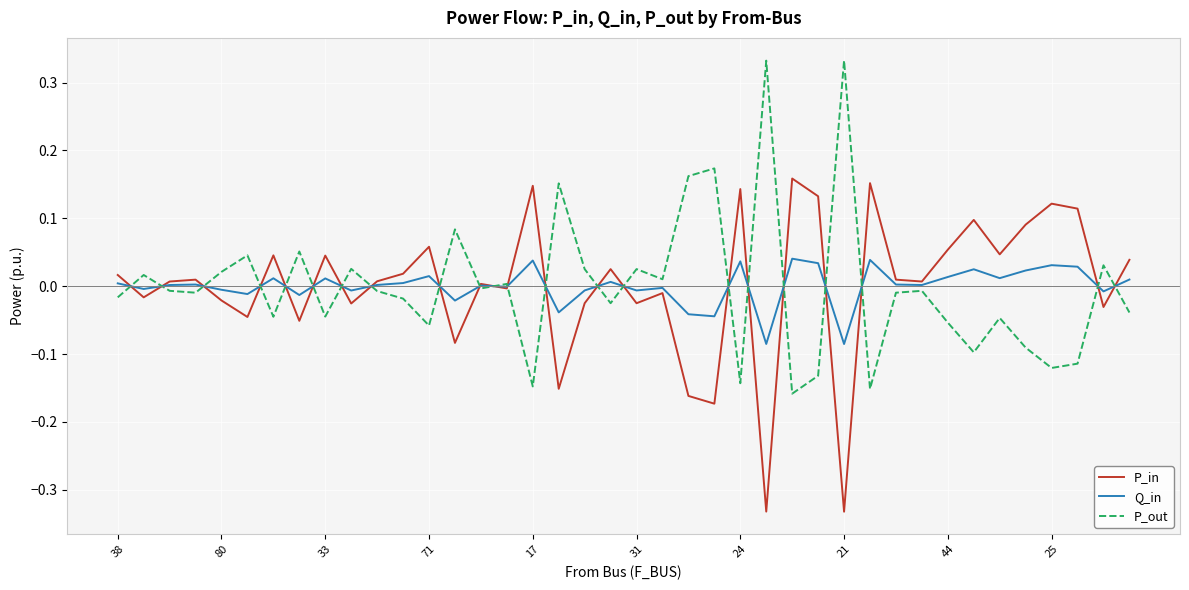

Rank the series by their maximum value, from highest to lowest.

P_out, P_in, Q_in